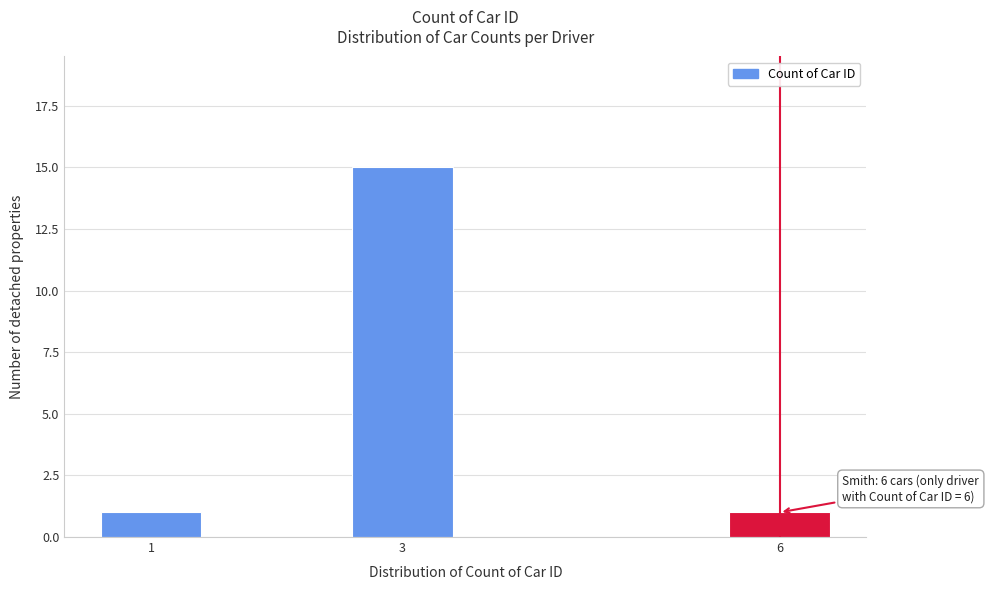

Reading left to right, list all the values displayed in this chart.

1=1	3=15	6=1